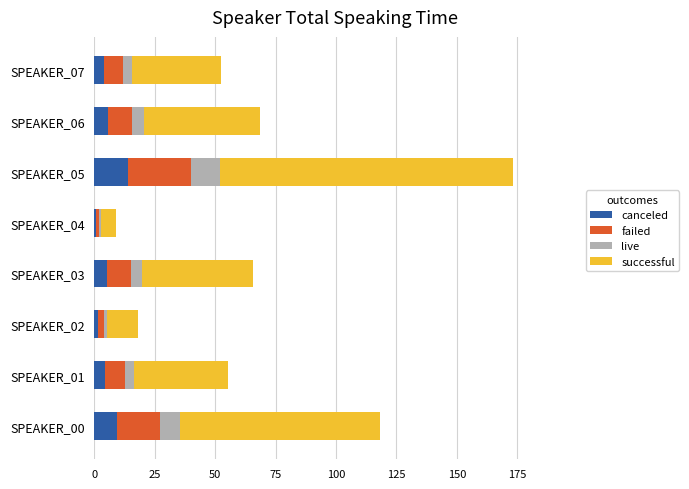

At which category is the sum across all series the highest?

SPEAKER_05